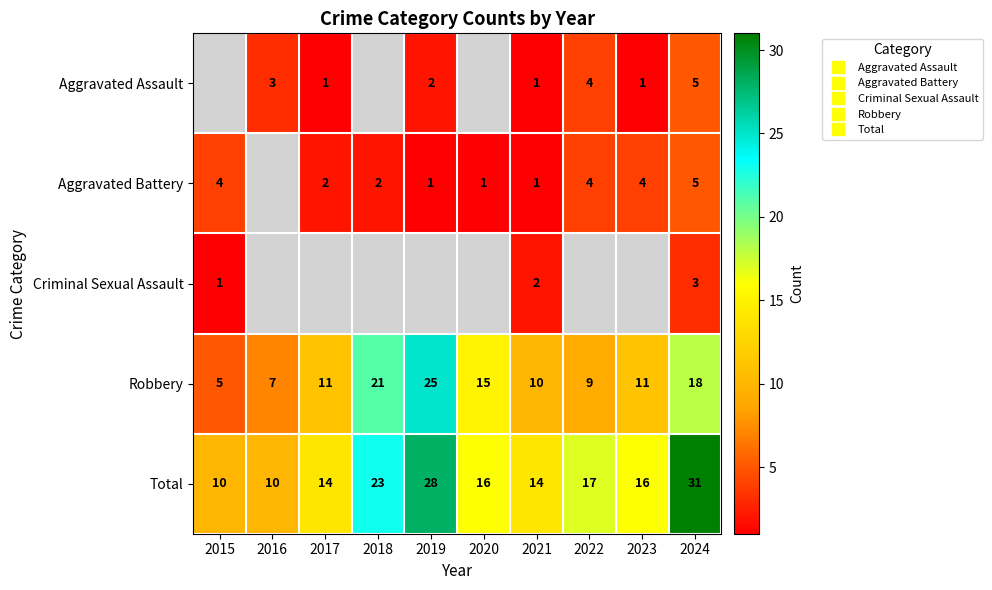

Count the number of categories in the chart.

10